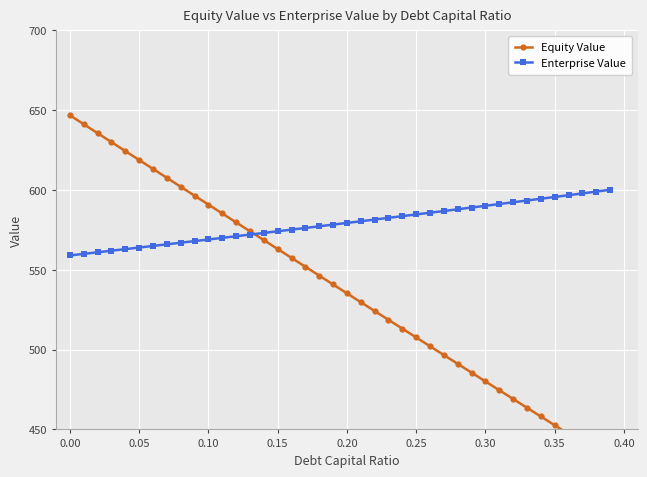

What is the maximum value for Enterprise Value?

600.1